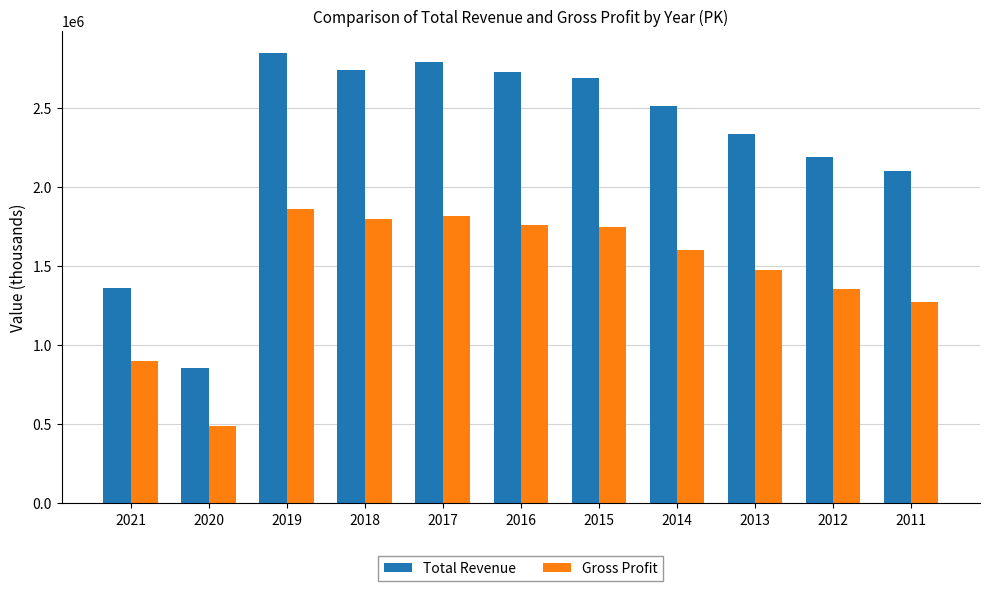

Where does the Total Revenue series first go above 2513000?

2019